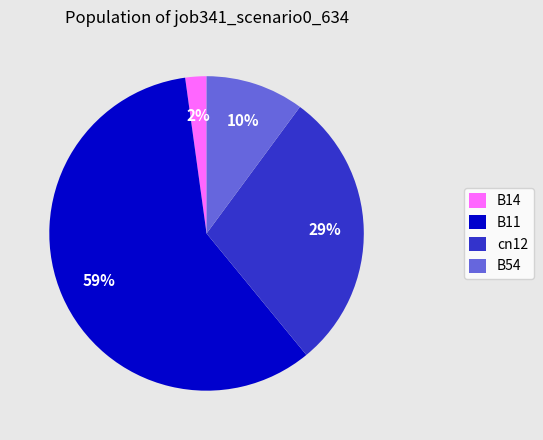

Is there any slice that represents more than half of the pie?

Yes